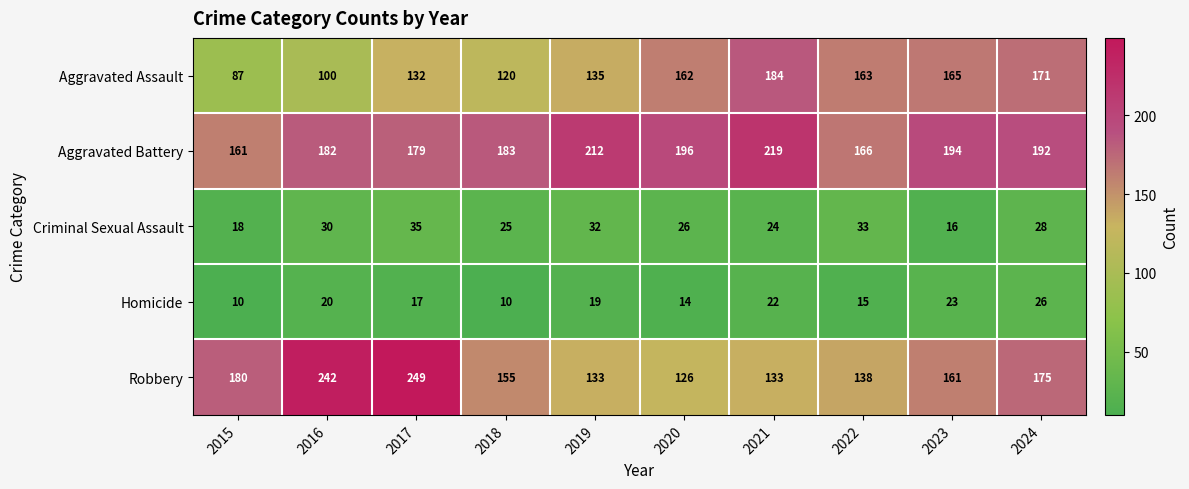

Which series has the largest total across all categories?

Aggravated Battery